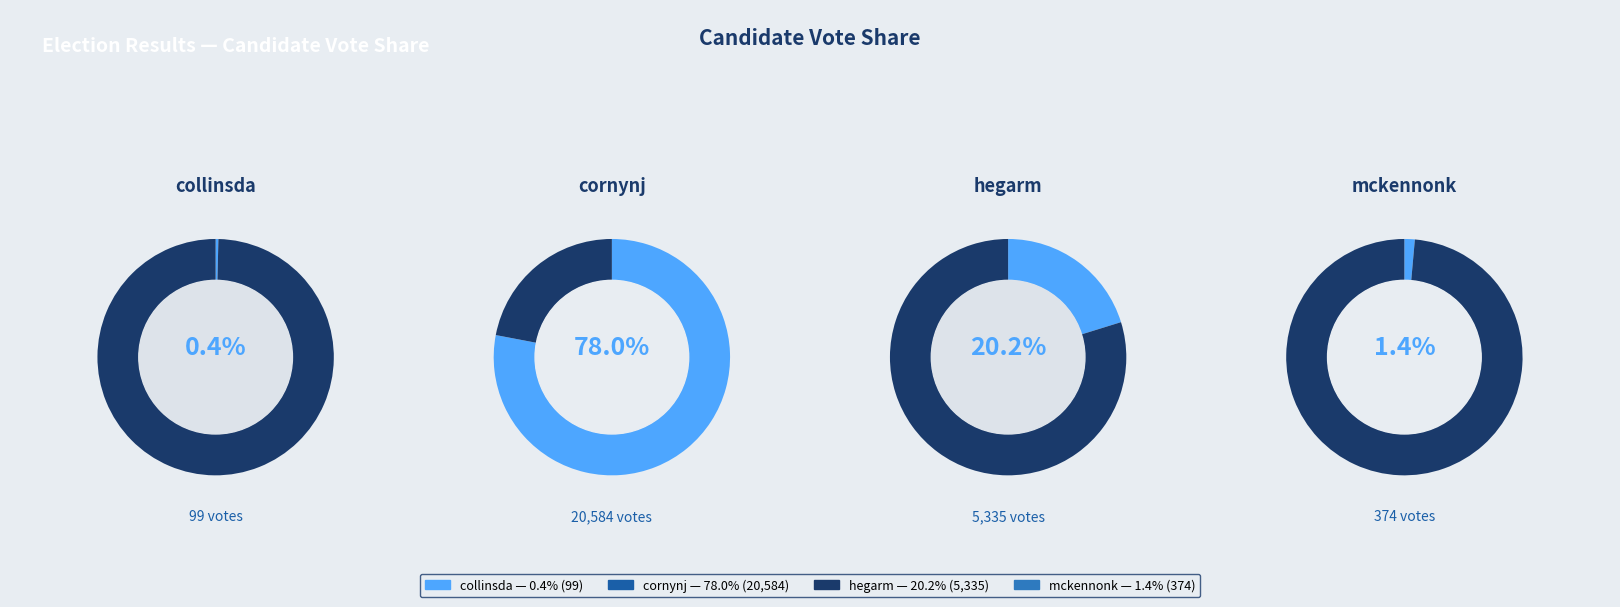

Is there a majority slice in this chart?

Yes